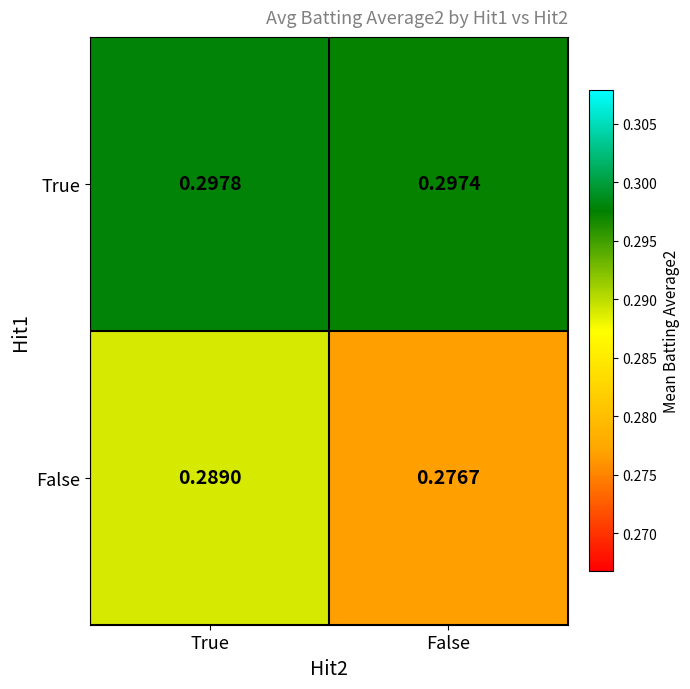

List the series in order of their overall mean, lowest first.

False, True